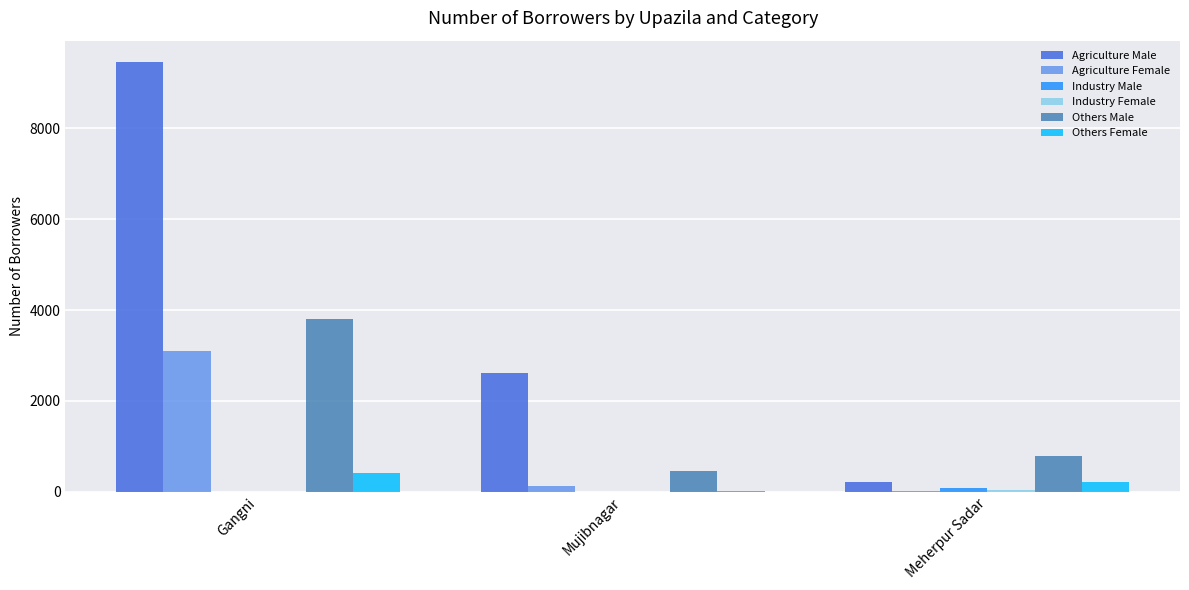

What is the sum of the Agriculture Female values at Gangni and Mujibnagar?

3227